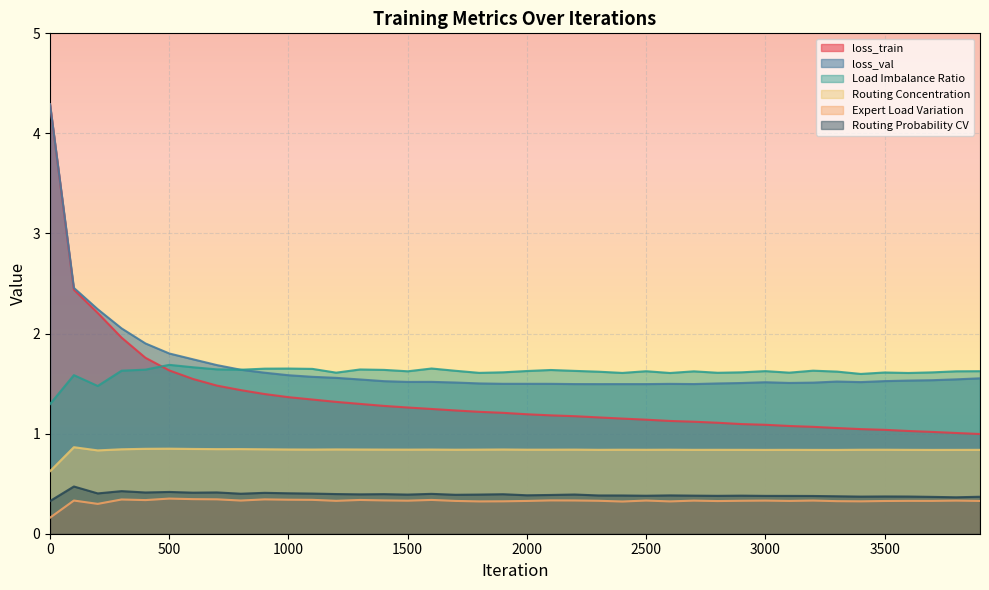

What is the sum of all loss_val values?

67.0